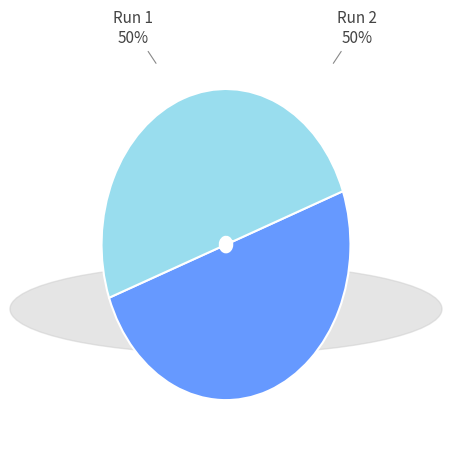

To the nearest percent, what is the average slice percentage?

50%